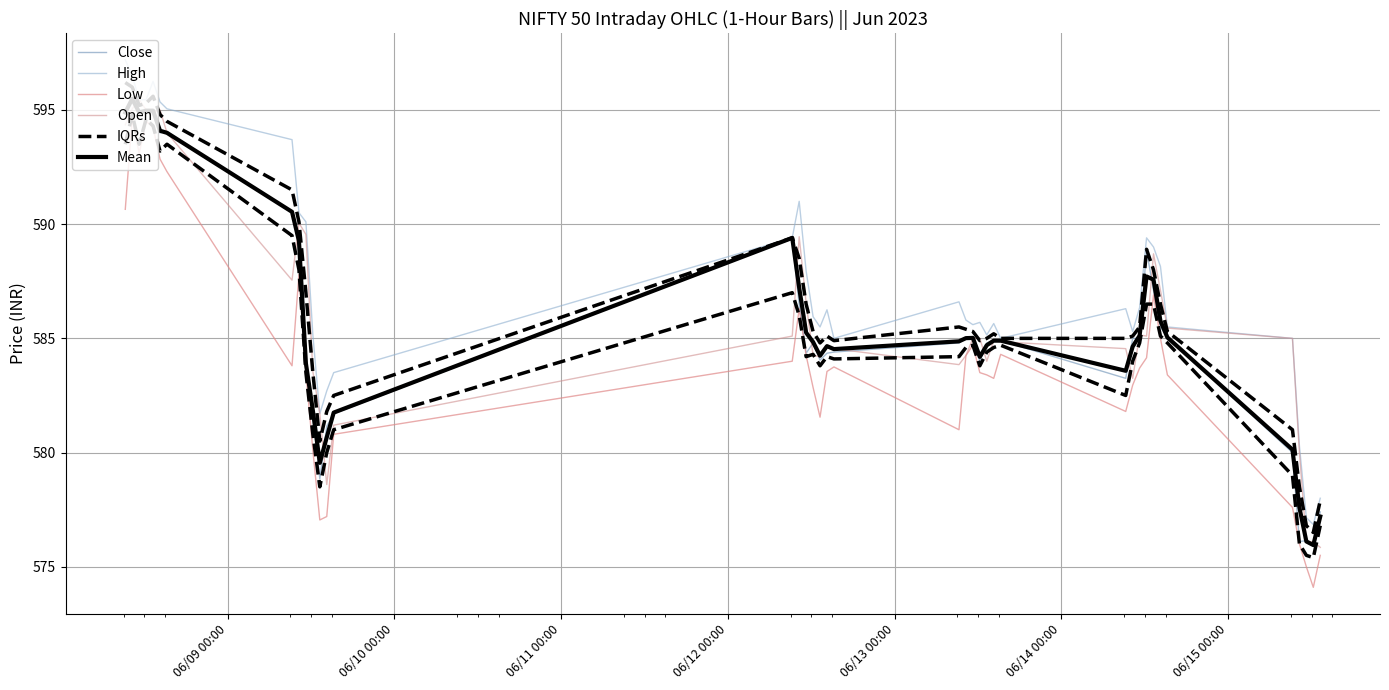

Which series ends up on top after the final intersection of IQRs and Open?

IQRs